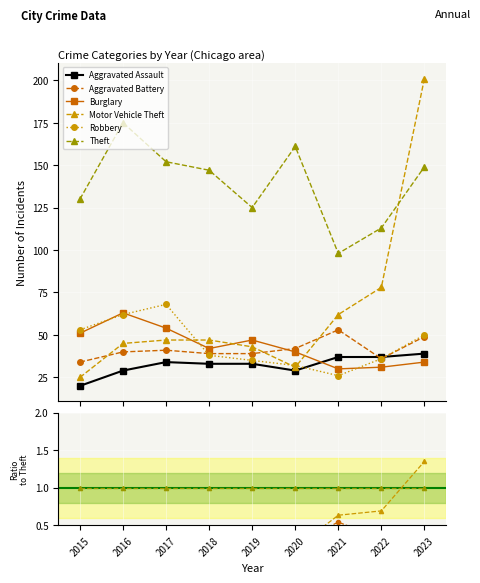

The value of Burglary at 2022 is 0.3. True or false?

True